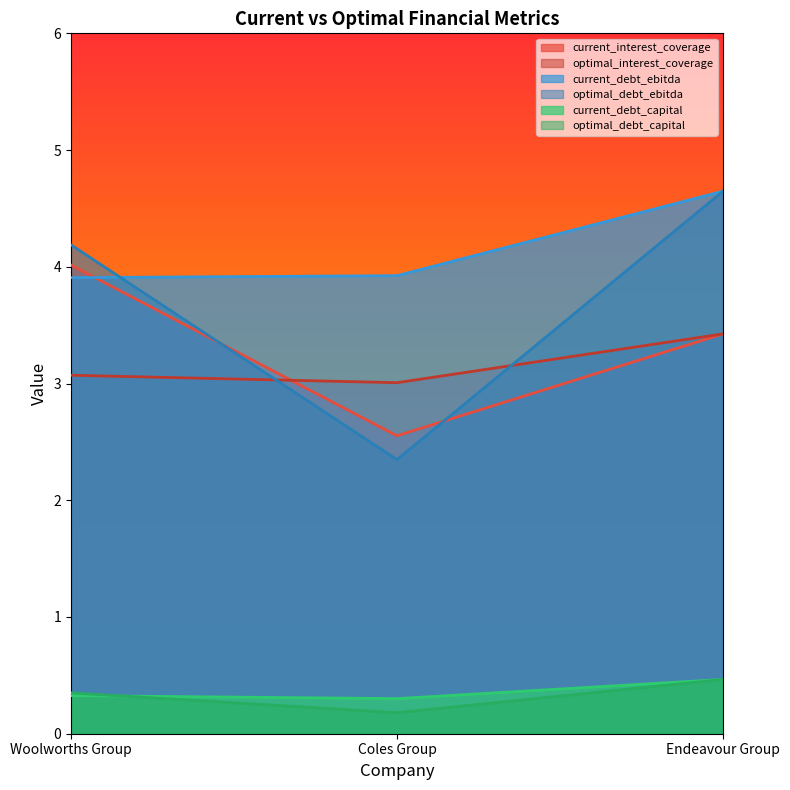

Is the value of current_debt_ebitda at Endeavour Group greater than the value of current_interest_coverage at Endeavour Group?

Yes